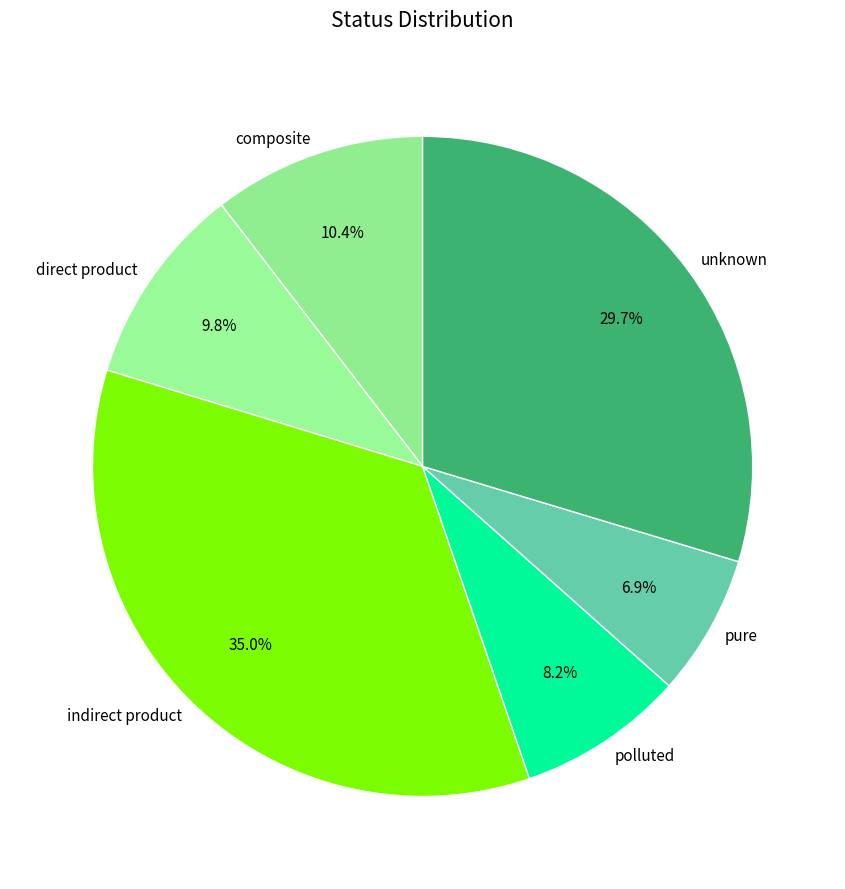

What is the smallest slice in the pie chart?

pure